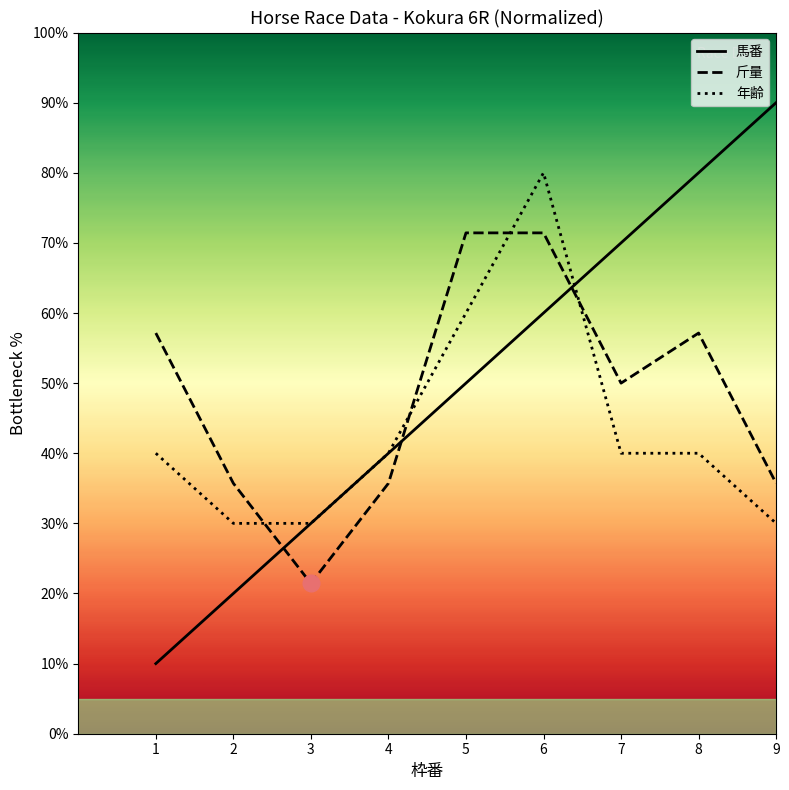

Which category has the highest value across all series?

9